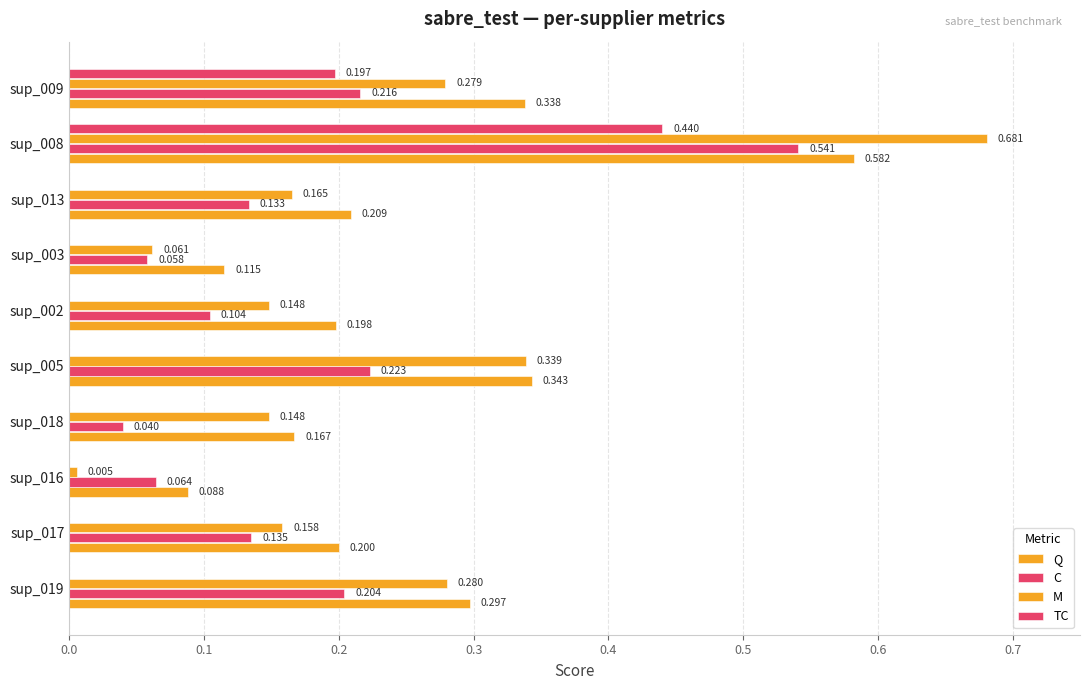

Which series has the largest total across all categories?

Q